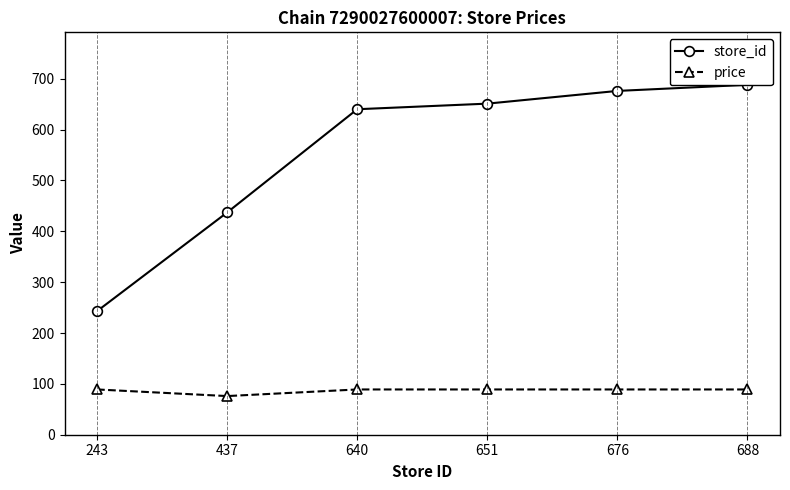

What is the value of the price point at the 1st from the left?

89